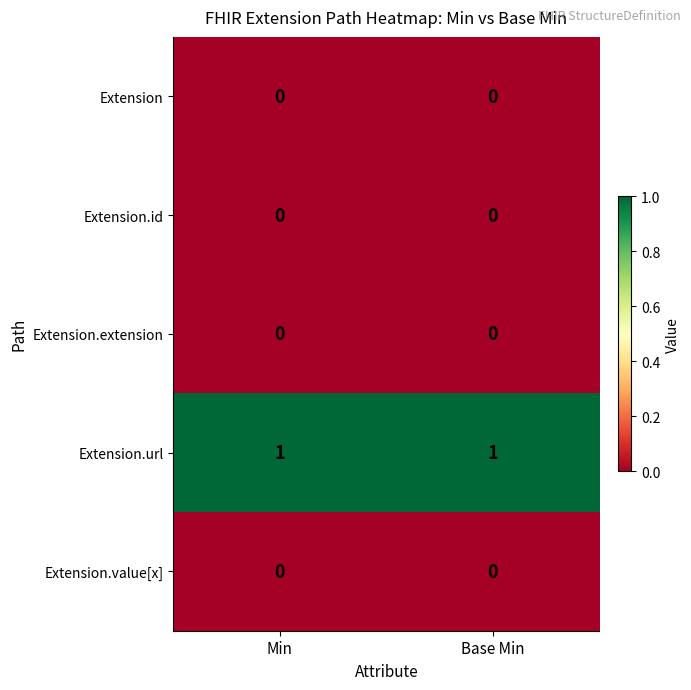

What is the difference between the highest and lowest values at Base Min?

1